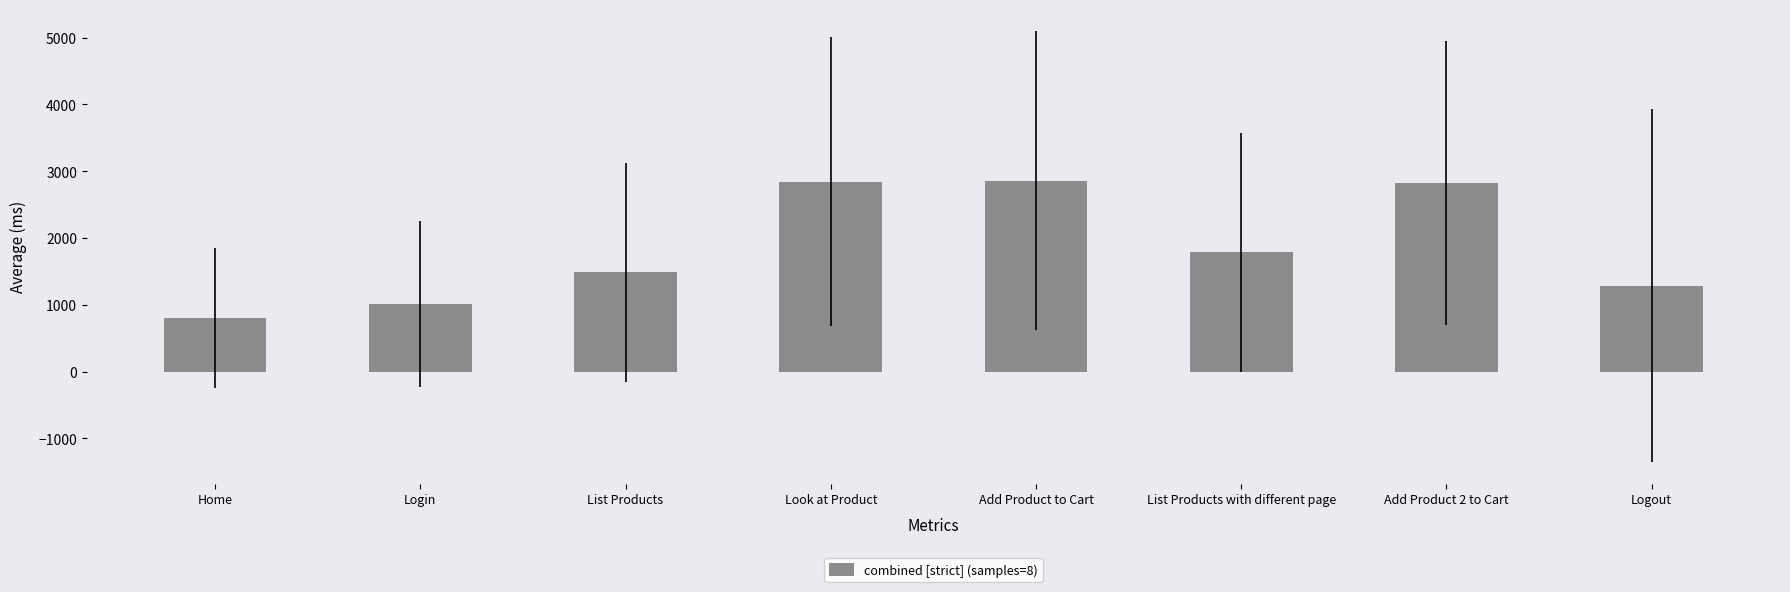

What is the change in value from List Products with different page to Add Product 2 to Cart?

+1039